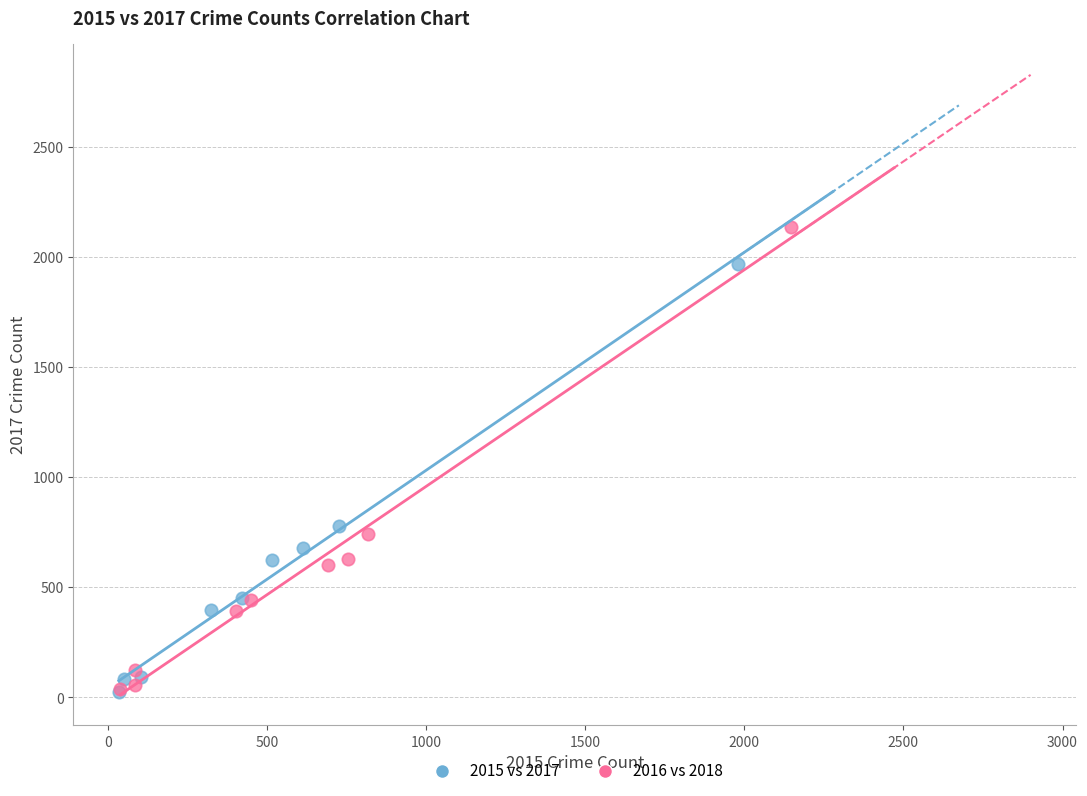

Which series reaches the maximum Y coordinate?

2016 vs 2018